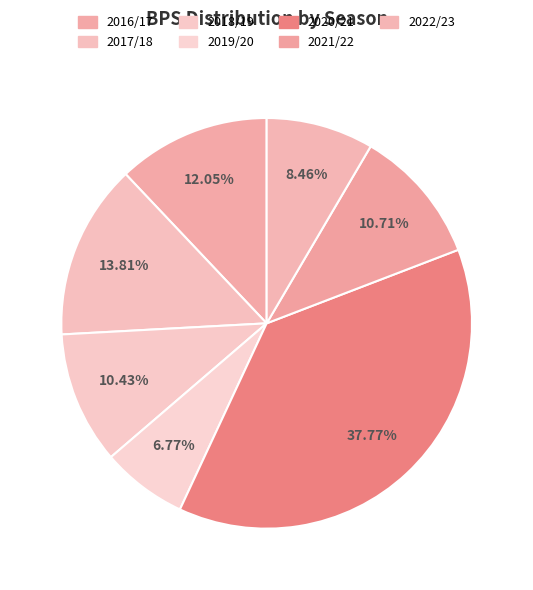

Is it true that 2016/17 is 4% of the pie?

False